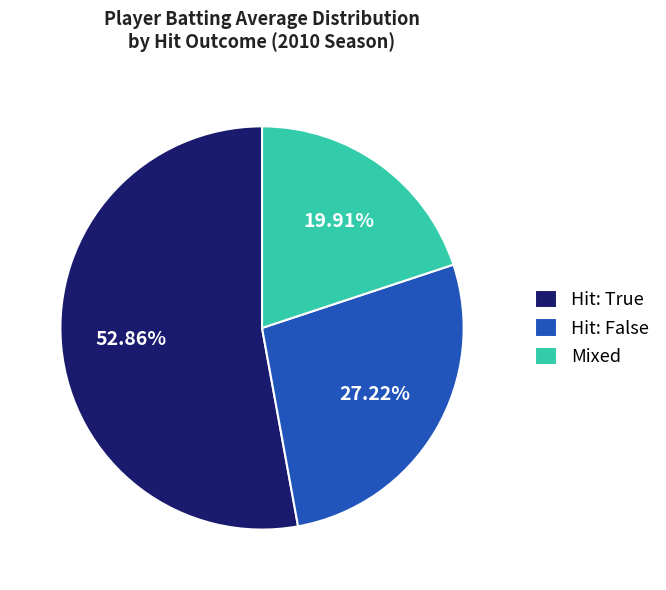

Approximately how many times larger is the value at Hit: False compared to Mixed?

1.4